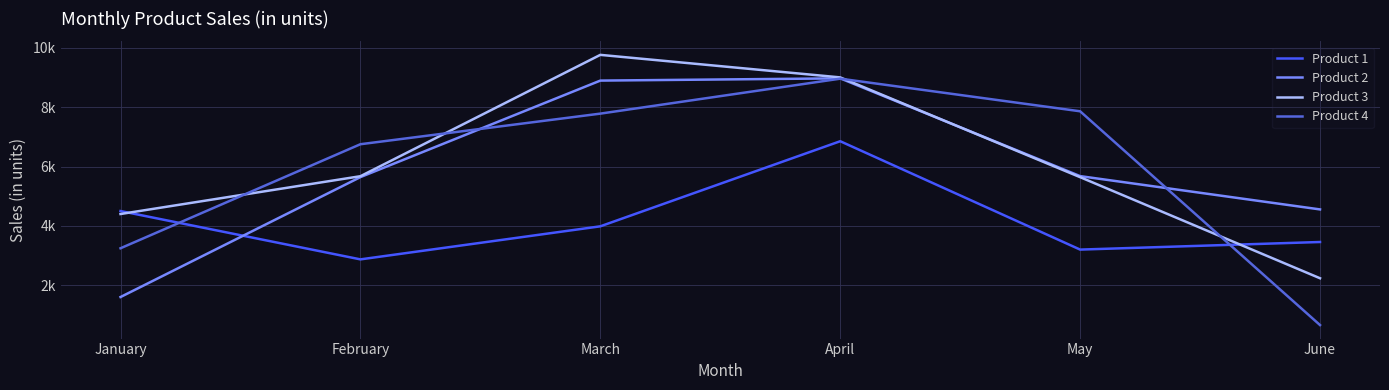

Between which two adjacent categories do Product 2 and Product 4 first intersect?

February and March